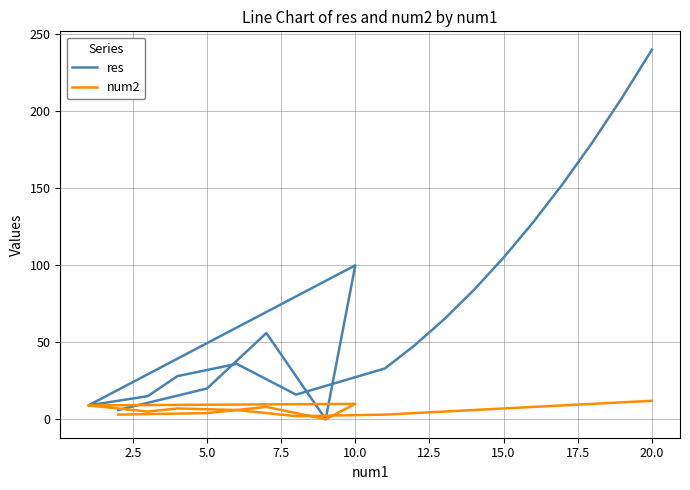

True or false: res and num2 cross at least once.

False